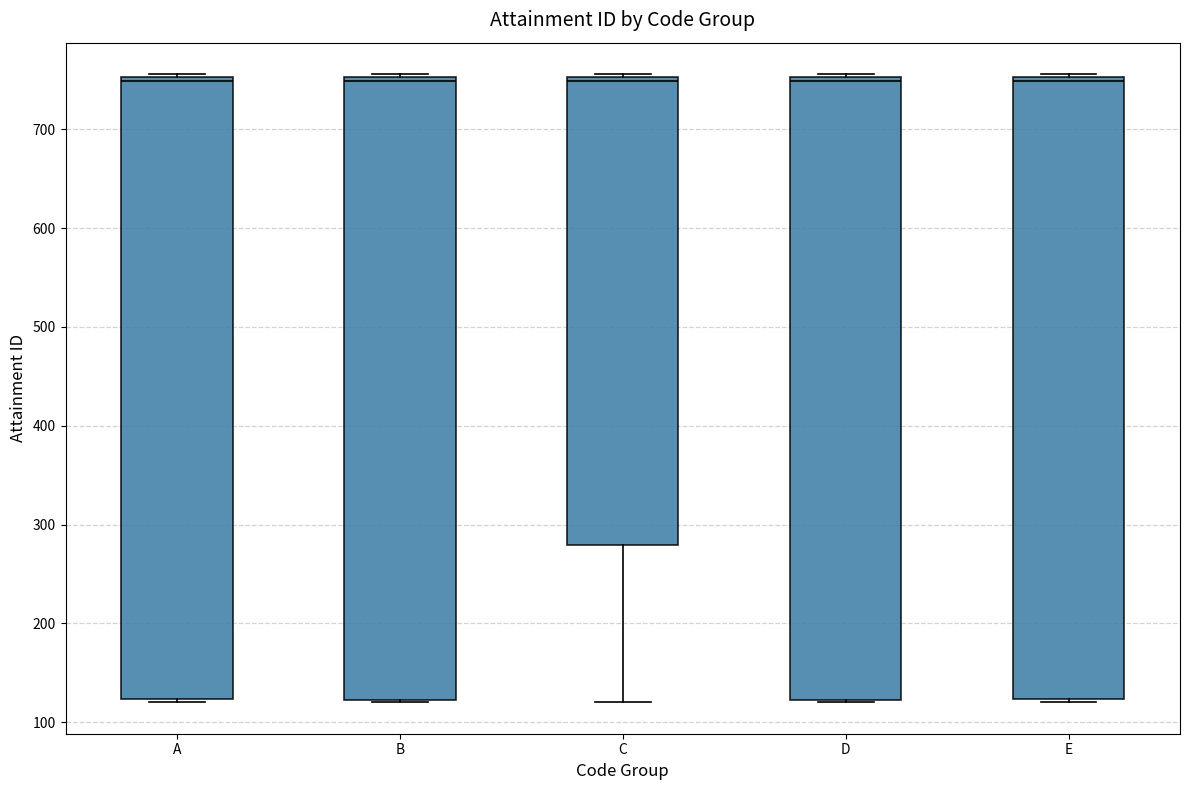

Reading left to right, transcribe this box plot: for each box, give where its median line is, the range the box spans, and where its two whiskers end, as read against the y-axis. The values are not printed on the chart, so give them approximately, as read against the axis.

A: median 750 (just below the box's upper edge), box 120 to 750, whiskers 120 to 760
B: median 750 (just below the box's upper edge), box 120 to 750, whiskers 120 to 760
C: median 750 (just below the box's upper edge), box 280 to 750, whiskers 120 to 760
D: median 750 (just below the box's upper edge), box 120 to 750, whiskers 120 to 760
E: median 750 (just below the box's upper edge), box 120 to 750, whiskers 120 to 760